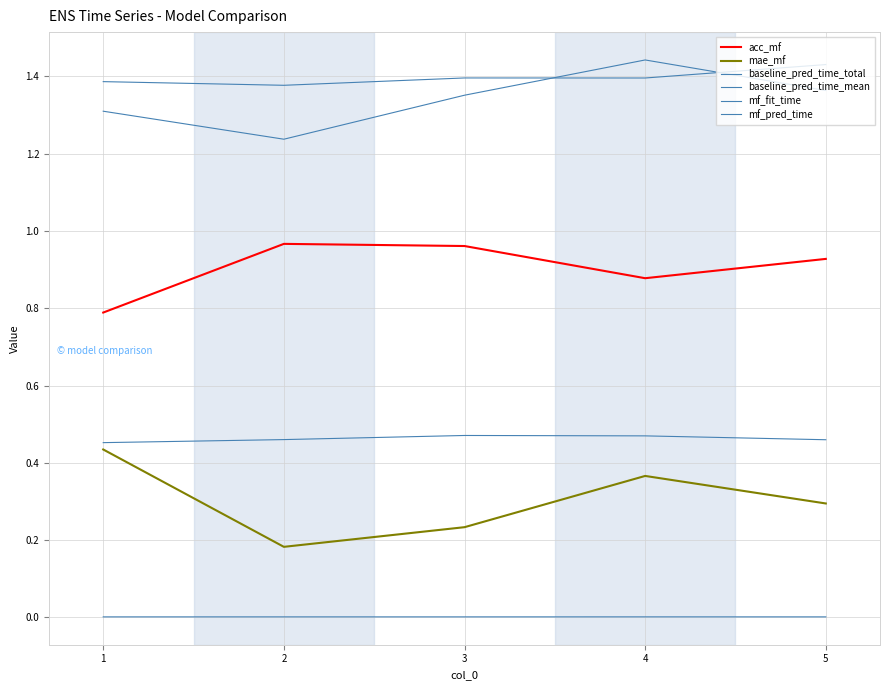

Is this an area chart (filled region under the line)?

No